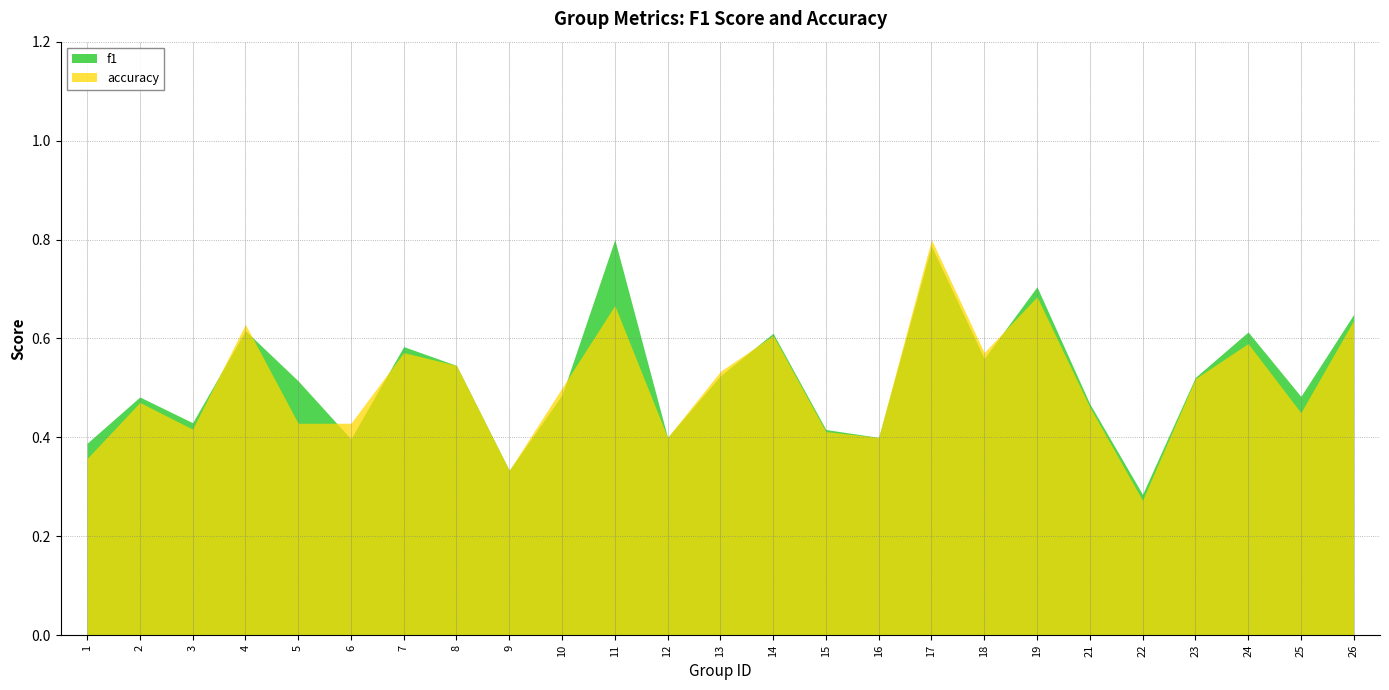

Which has a higher value, 22 or 24?

24